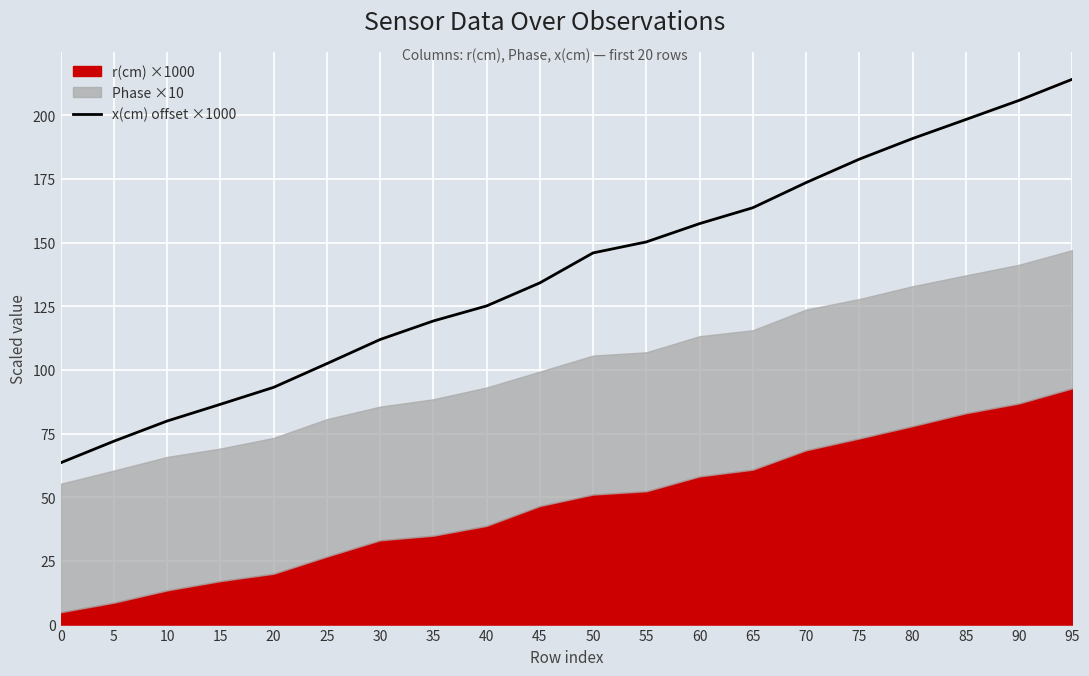

How many values exceed 145?

10